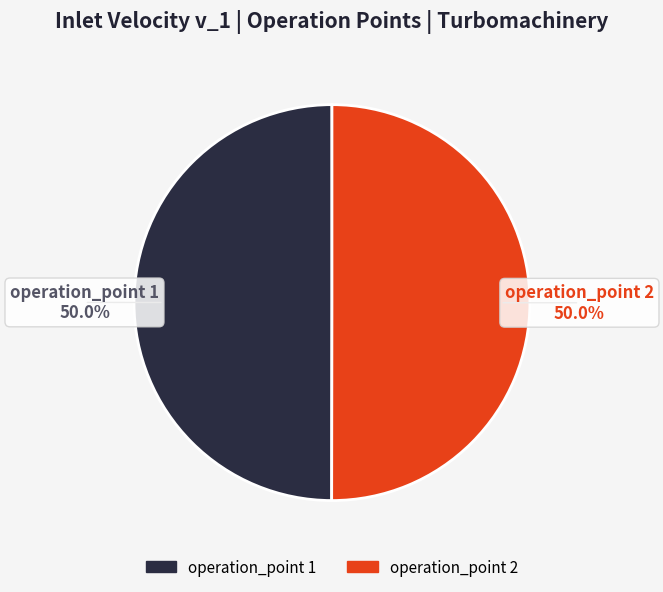

To the nearest percent, what portion does operation_point 2 represent?

50%